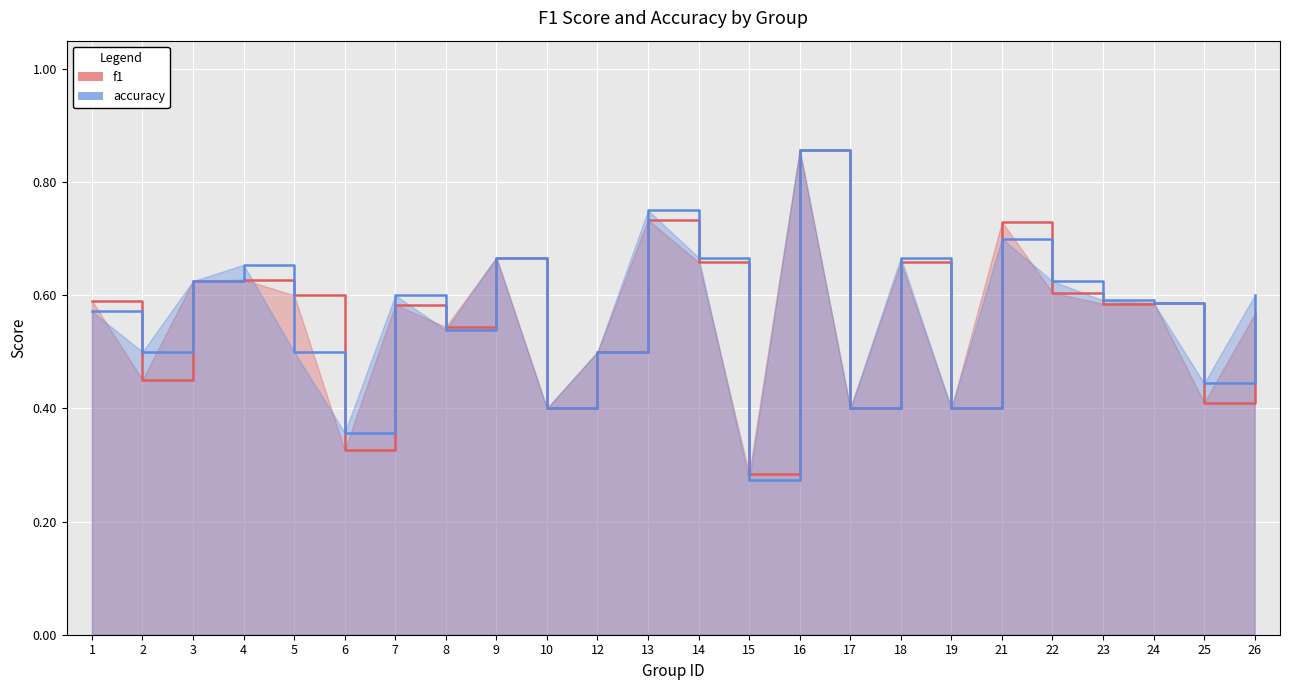

Rank the categories by f1 value from lowest to highest.

15, 6, 10, 17, 19, 25, 2, 12, 8, 26, 7, 23, 24, 1, 5, 22, 3, 4, 18, 14, 9, 21, 13, 16